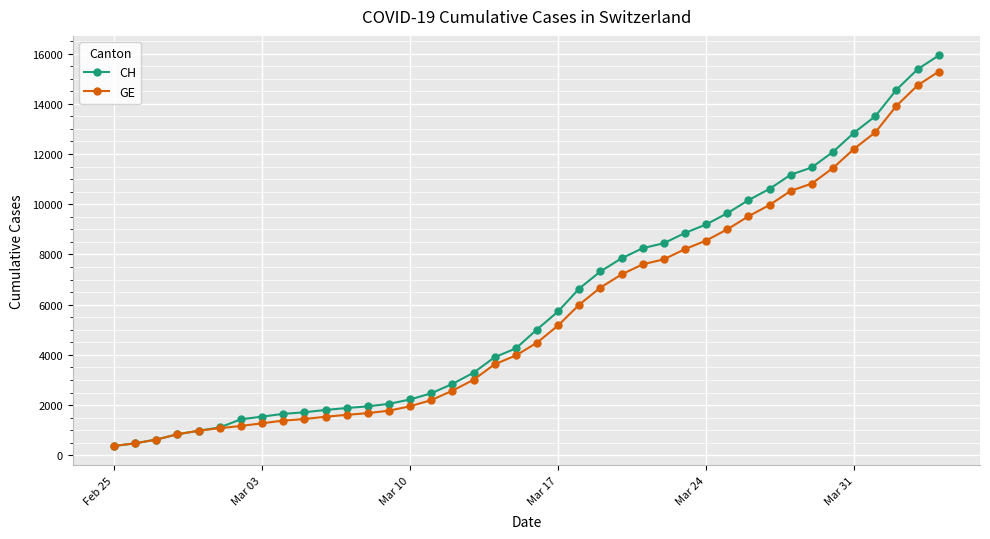

List the series in order of their peak value, highest first.

CH, GE